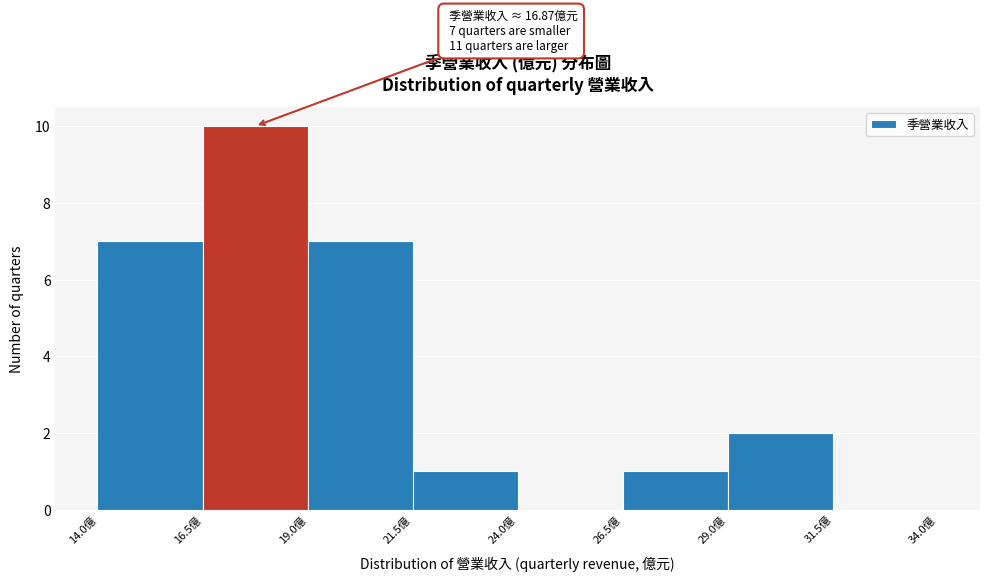

Over which range of the x-axis is the bar tallest?

16.5 to 19.0